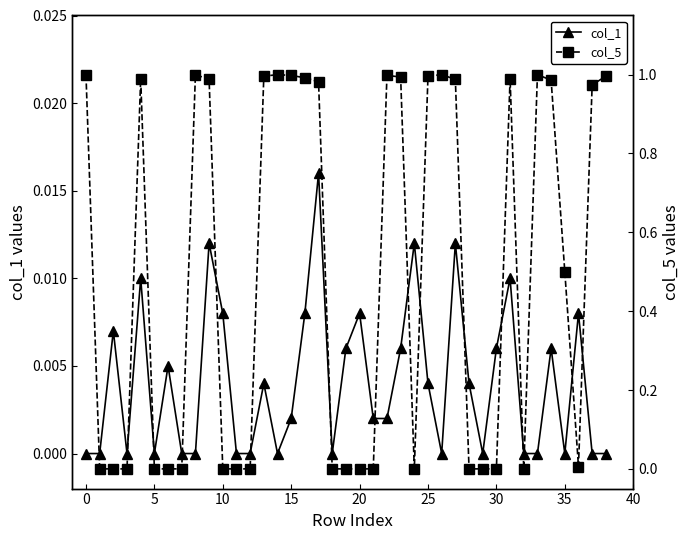

Reading left to right, list all the values displayed in this chart.

col_1: 0.0	0.0	0.0	0.0	0.0	0.0	0.0	0.0	0.0	0.0	0.0	0.0	0.0	0.0	0.0	0.0	0.0	0.0	0.0	0.0	0.0	0.0	0.0	0.0	0.0	0.0	0.0	0.0	0.0	0.0	0.0	0.0	0.0	0.0	0.0	0.0	0.0	0.0	0.0
col_5: 1.0	0.0	0.0	0.0	1.0	0.0	0.0	0.0	1.0	1.0	0.0	0.0	0.0	1.0	1.0	1.0	1.0	1.0	0.0	0.0	0.0	0.0	1.0	1.0	0.0	1.0	1.0	1.0	0.0	0.0	0.0	1.0	0.0	1.0	1.0	0.5	0.0	1.0	1.0